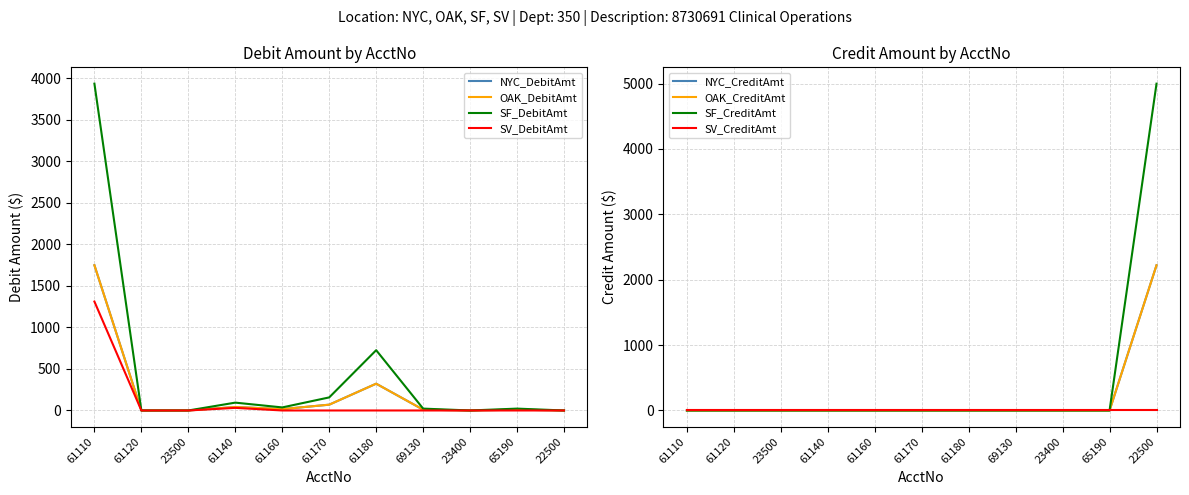

Is this an area chart (filled region under the line)?

No